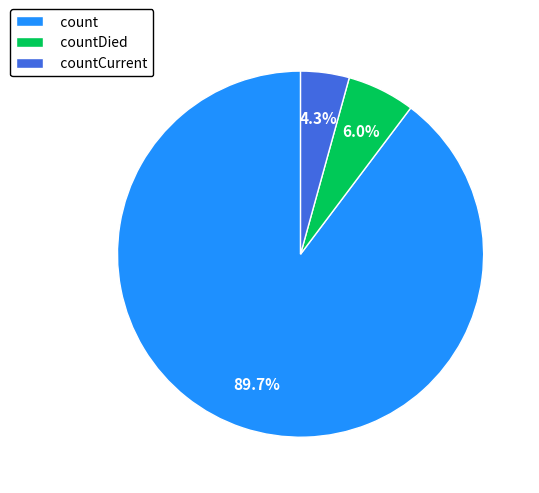

To the nearest percent, what percentage of the pie is count?

90%